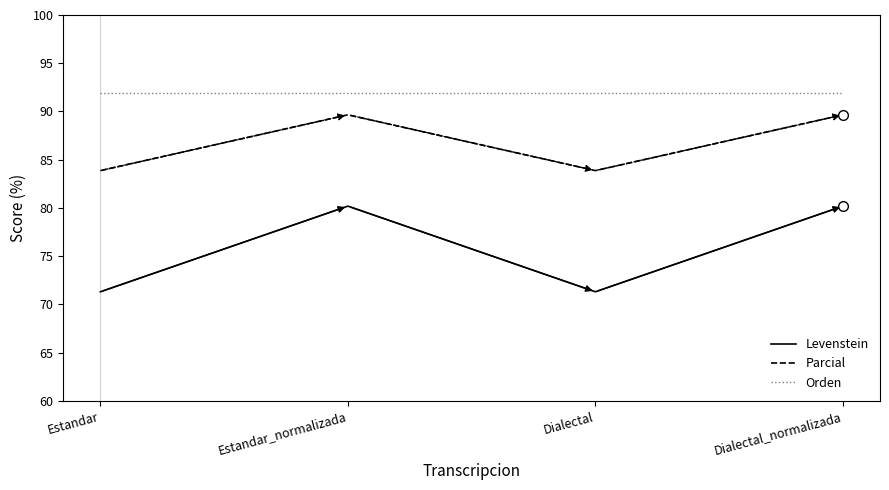

What are all the series names shown in the legend?

Levenstein, Parcial, Orden